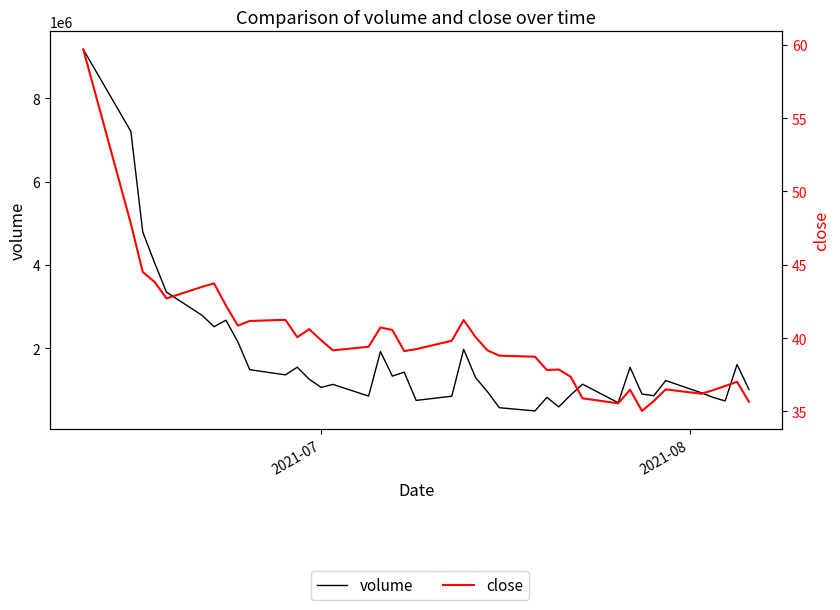

What is the difference between the second highest and second lowest values in the close series?

12.3